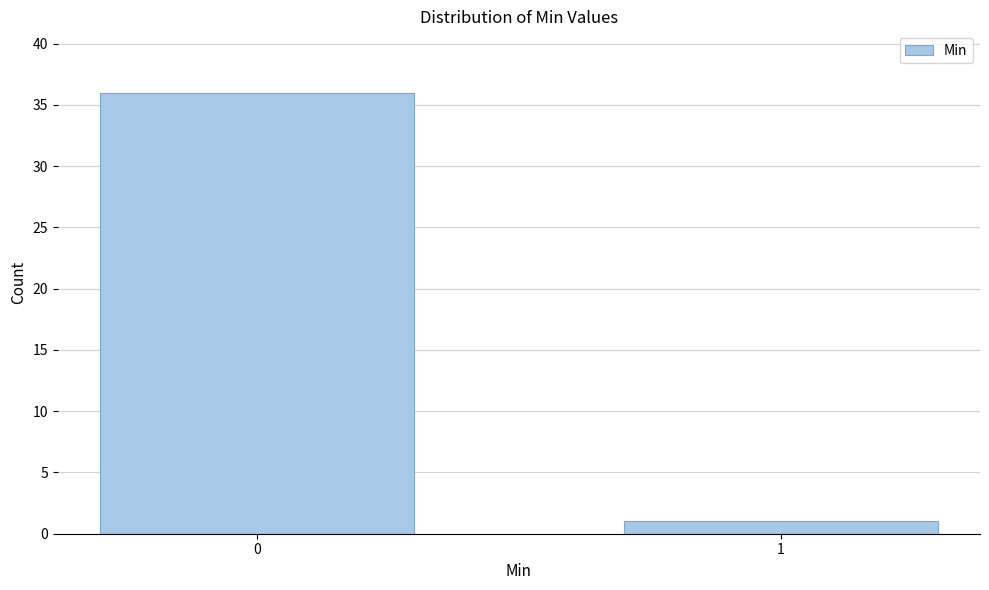

Reading right to left, what are all the values shown in this chart?

1=1	0=36